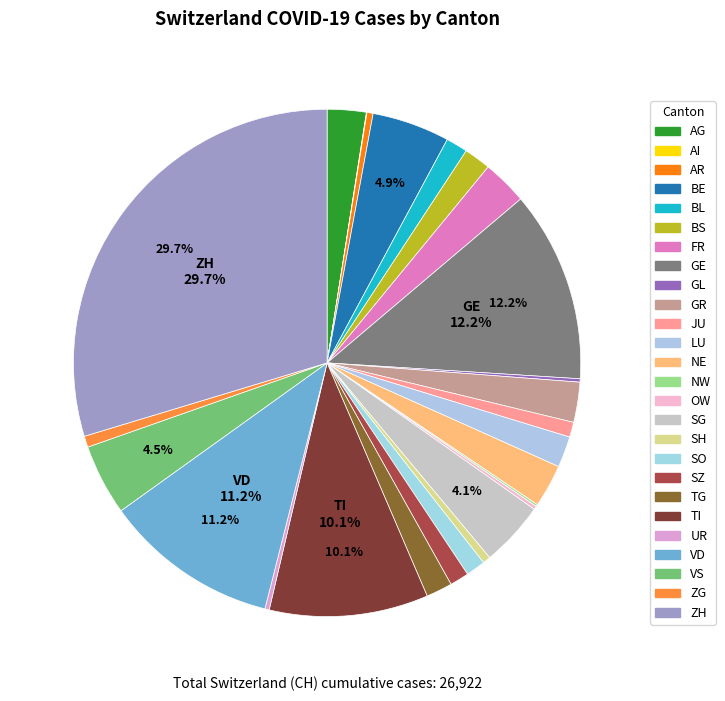

Which category has the biggest portion of the pie?

ZH